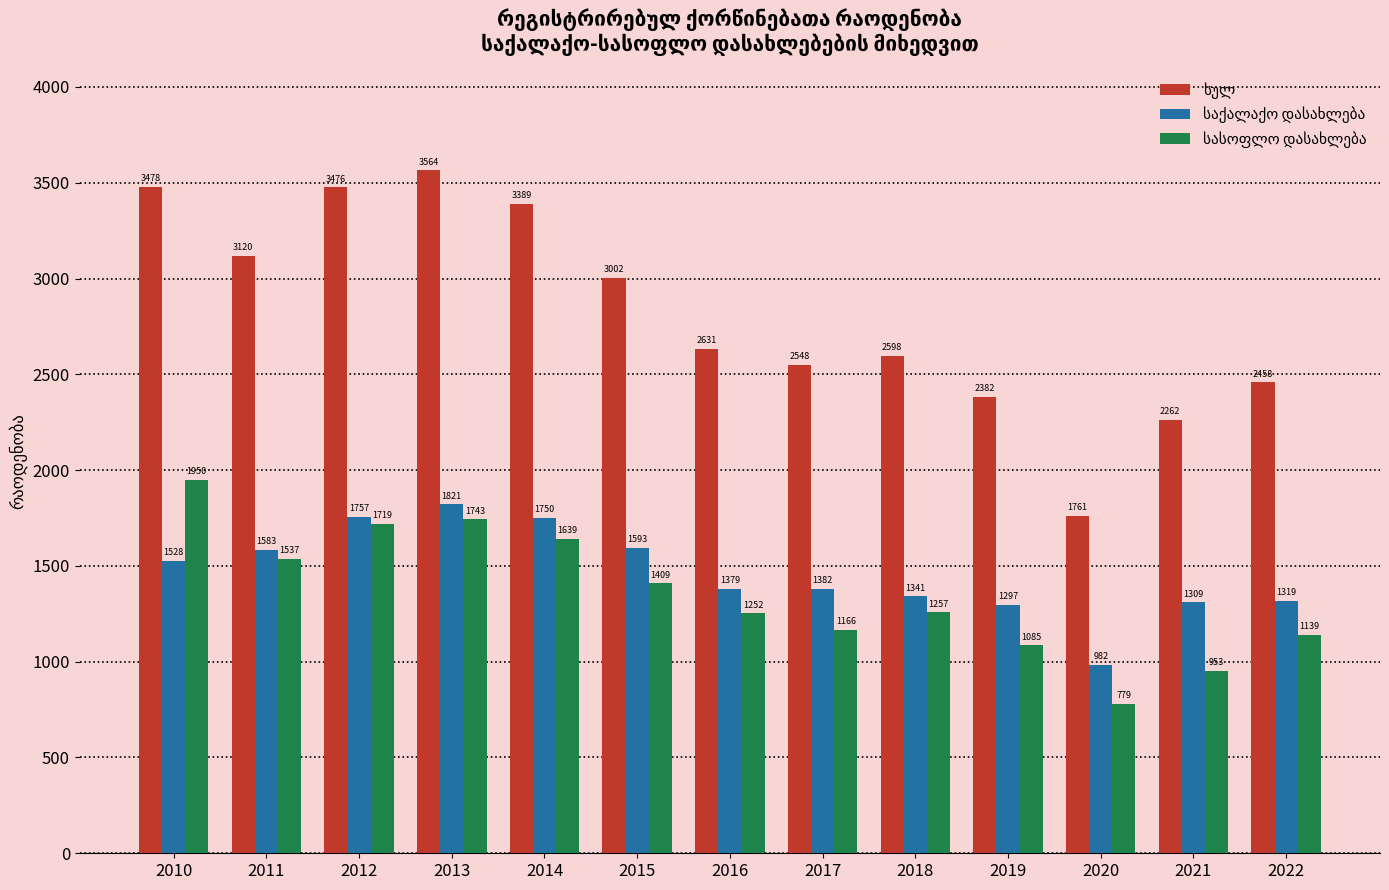

At how many categories does at least one series exceed 1629?

13